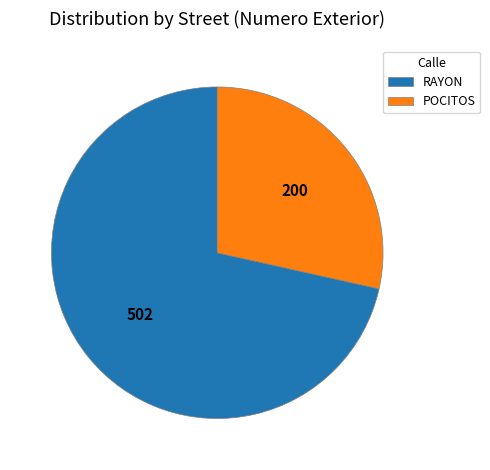

Which slice is the smallest?

POCITOS